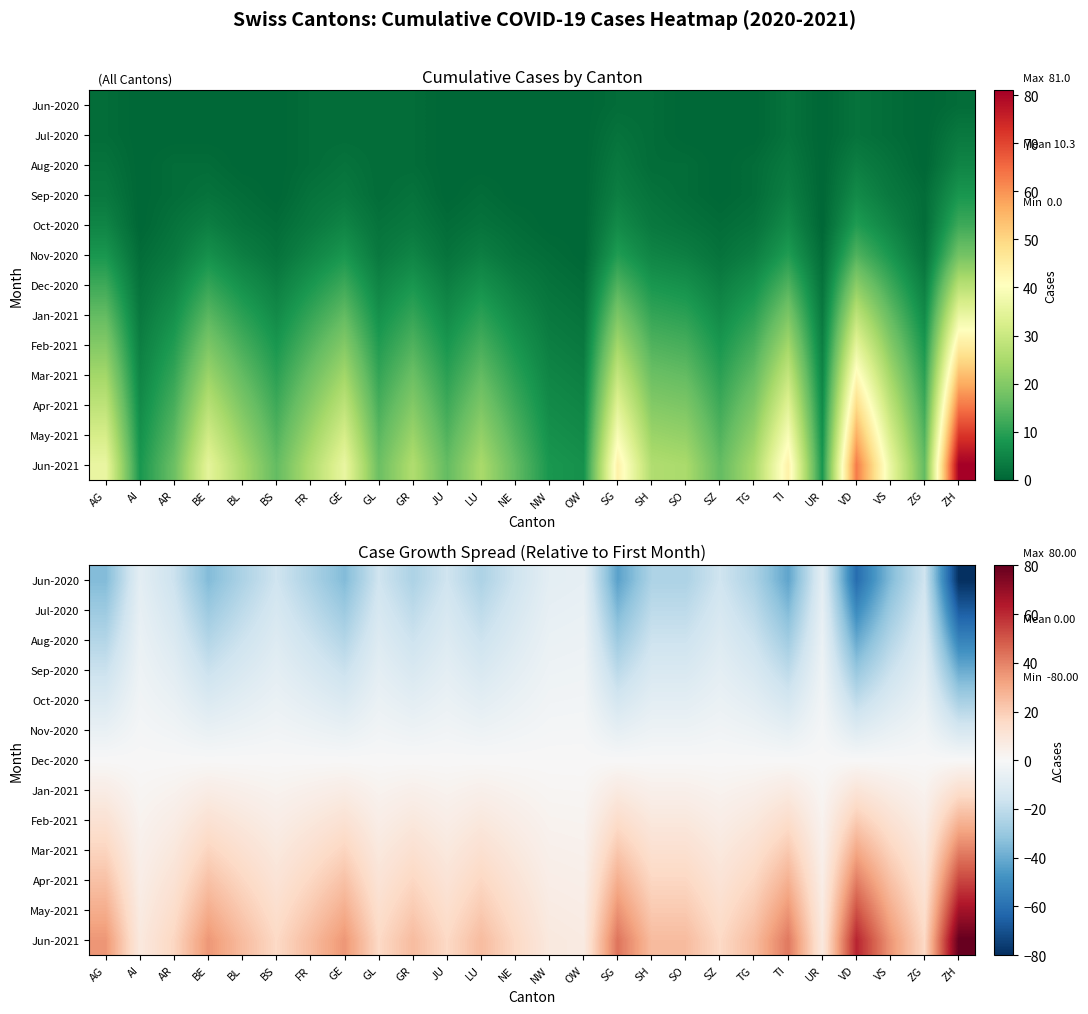

How many data points does each series have?

26